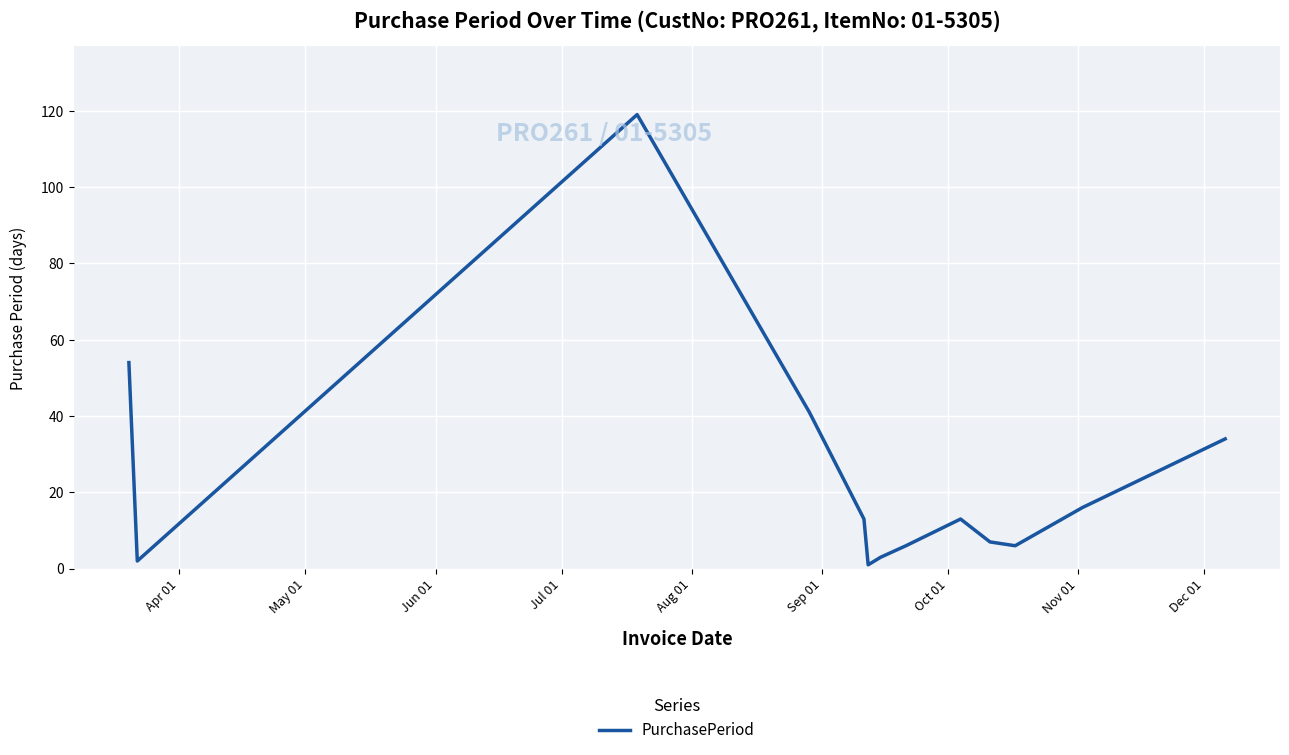

What is the maximum value shown in the chart?

119